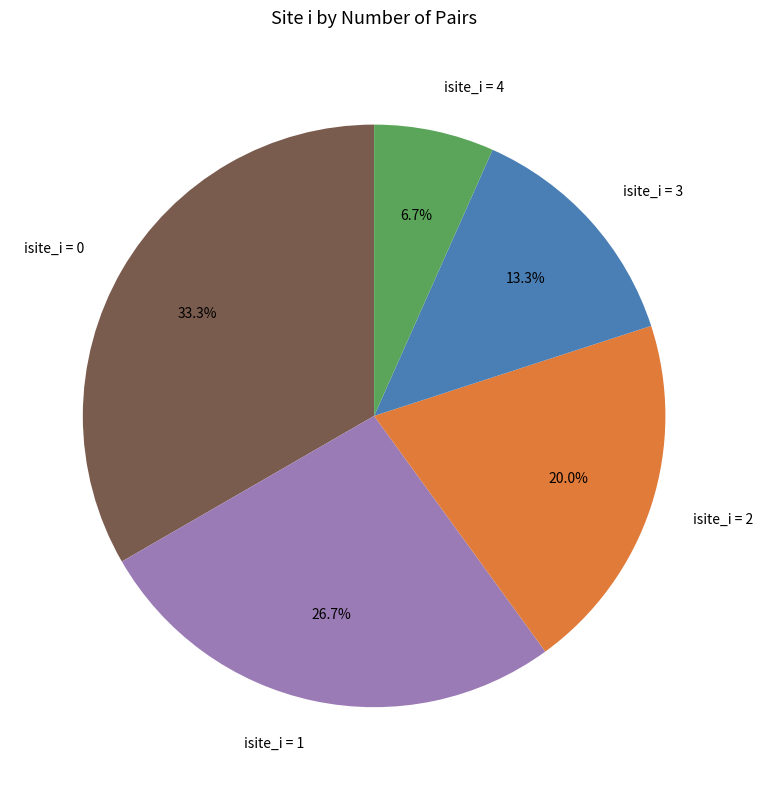

Count the number of slices in the pie.

5